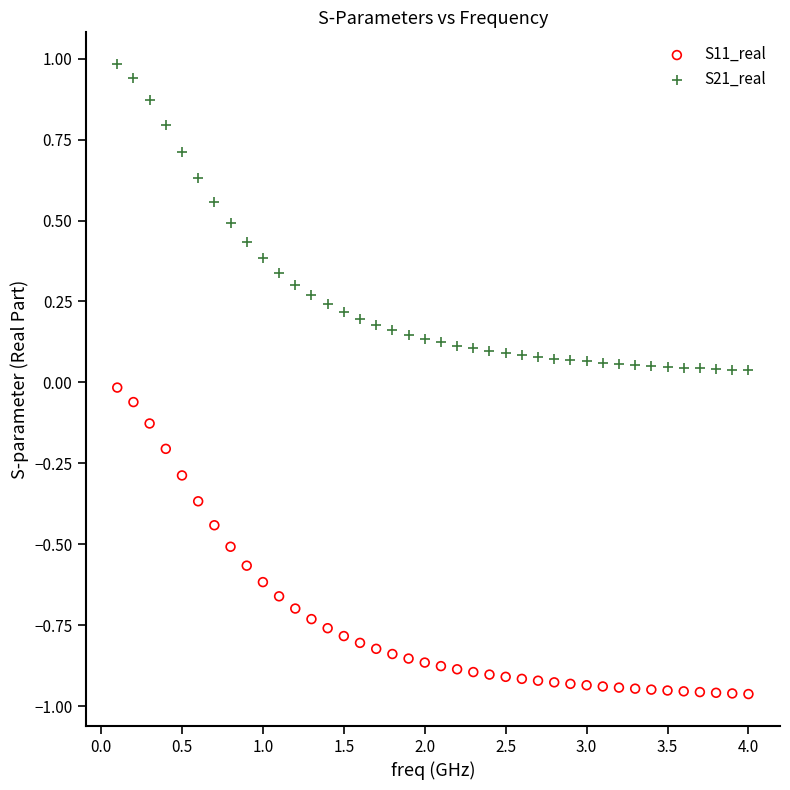

What is the X range (max minus min) for the scatter plot?

3.9